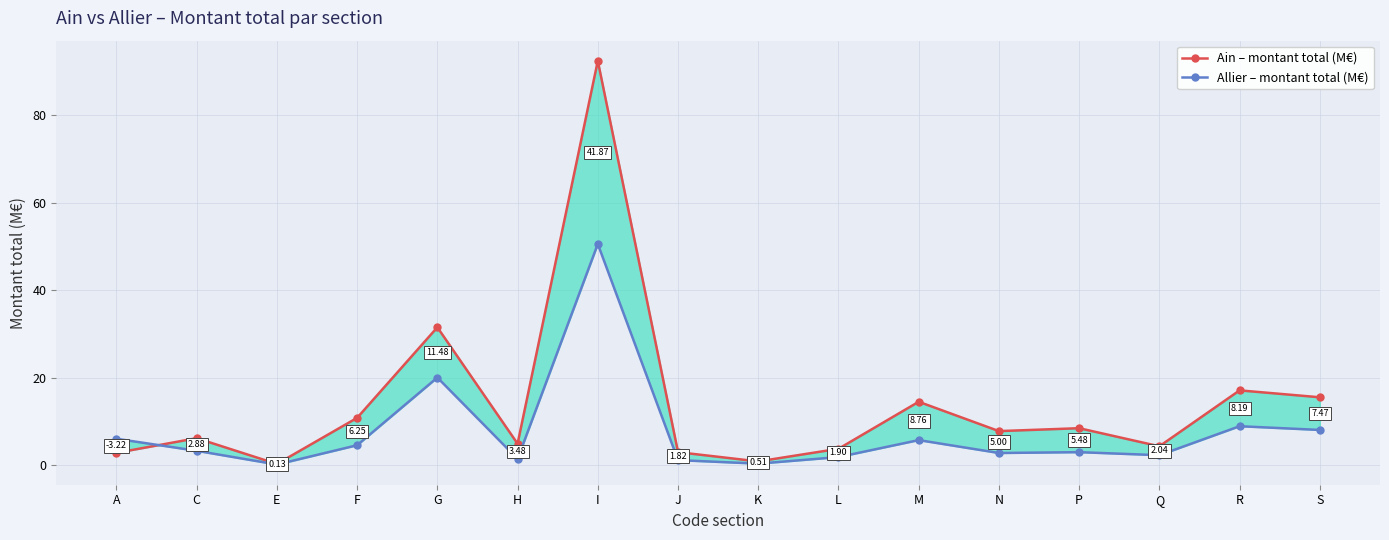

At how many categories does at least one series exceed 75?

1